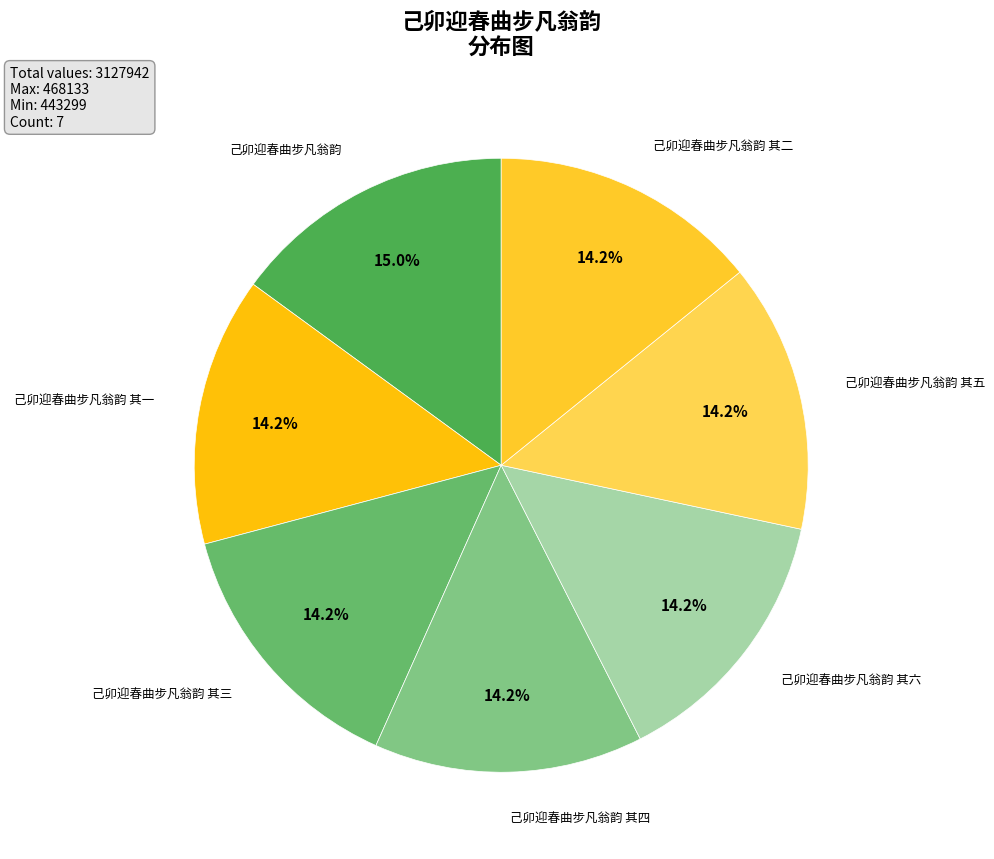

How many segments does this pie chart have?

7